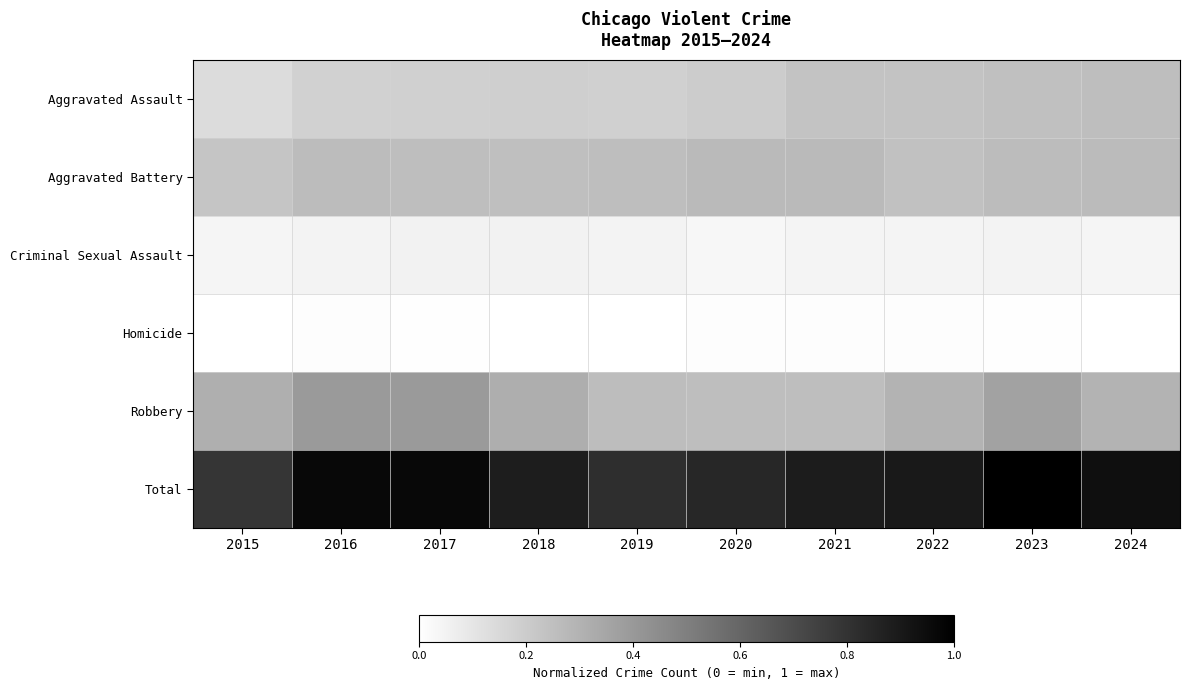

Between 2017 and 2015, which is larger?

2017